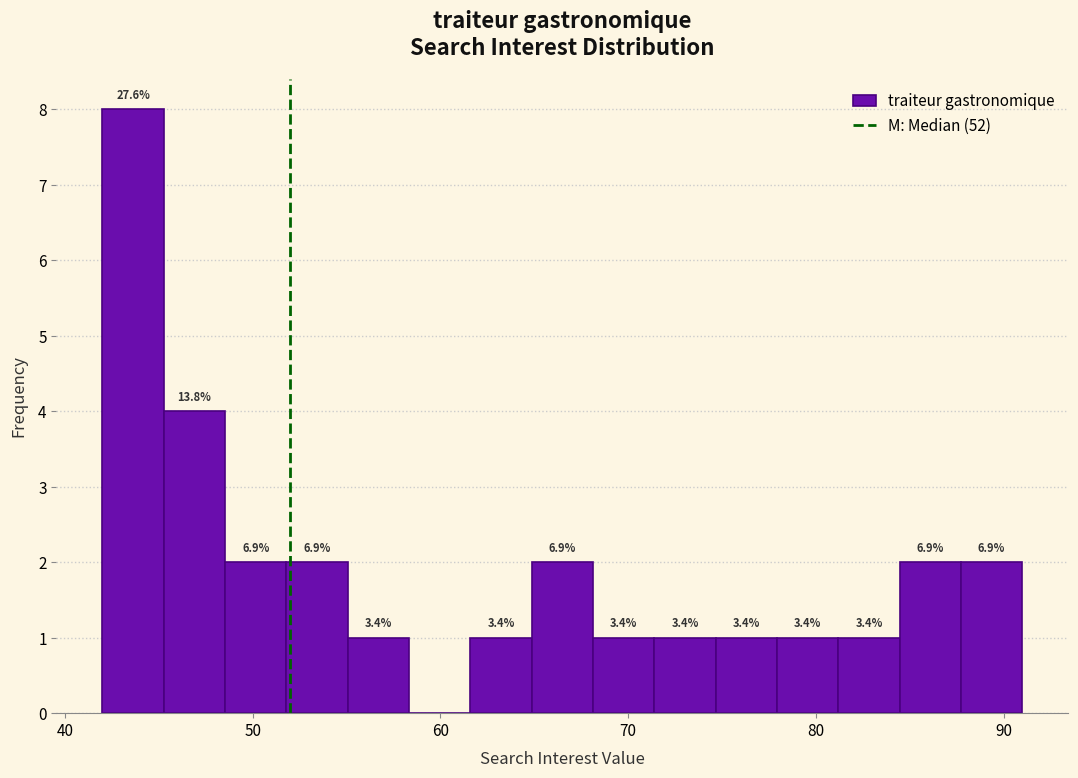

Around what value on the x-axis is the tallest bar? Give the approximate position of its centre, as read against the axis.

44